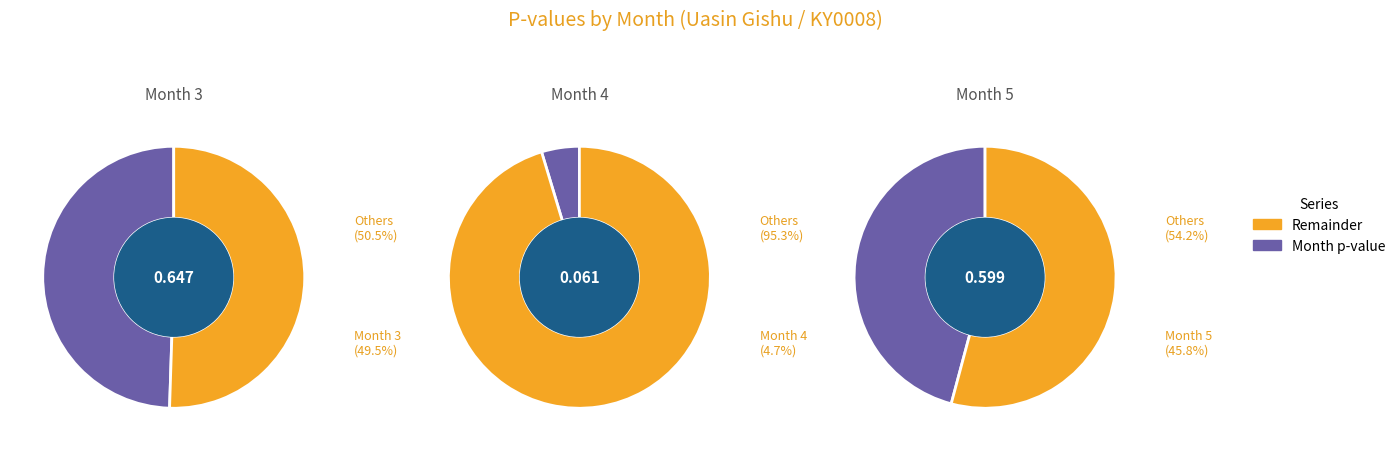

What percentage is the 3 slice, to the nearest percent?

49%